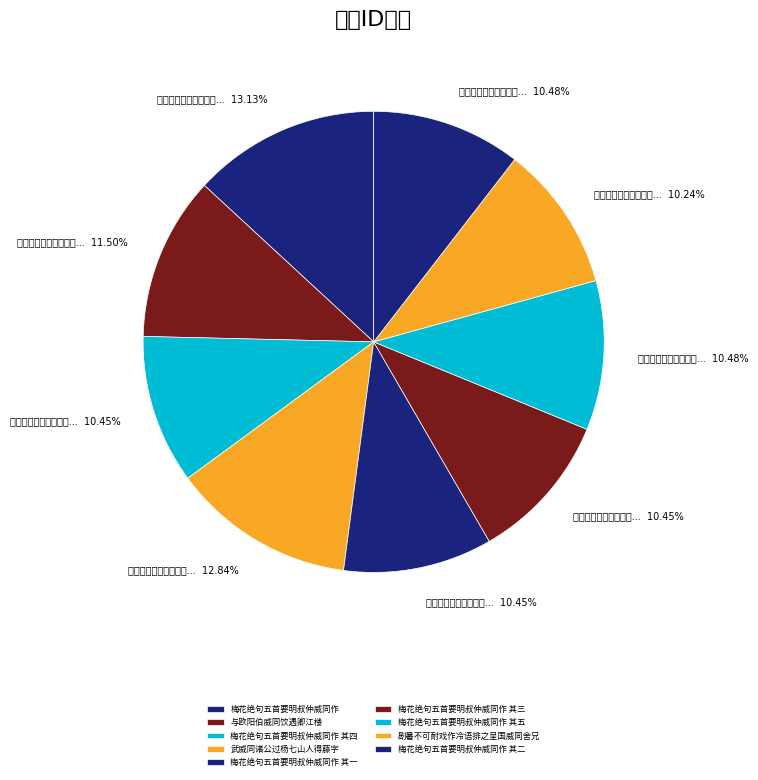

To the nearest percent, what is the average slice percentage?

11%